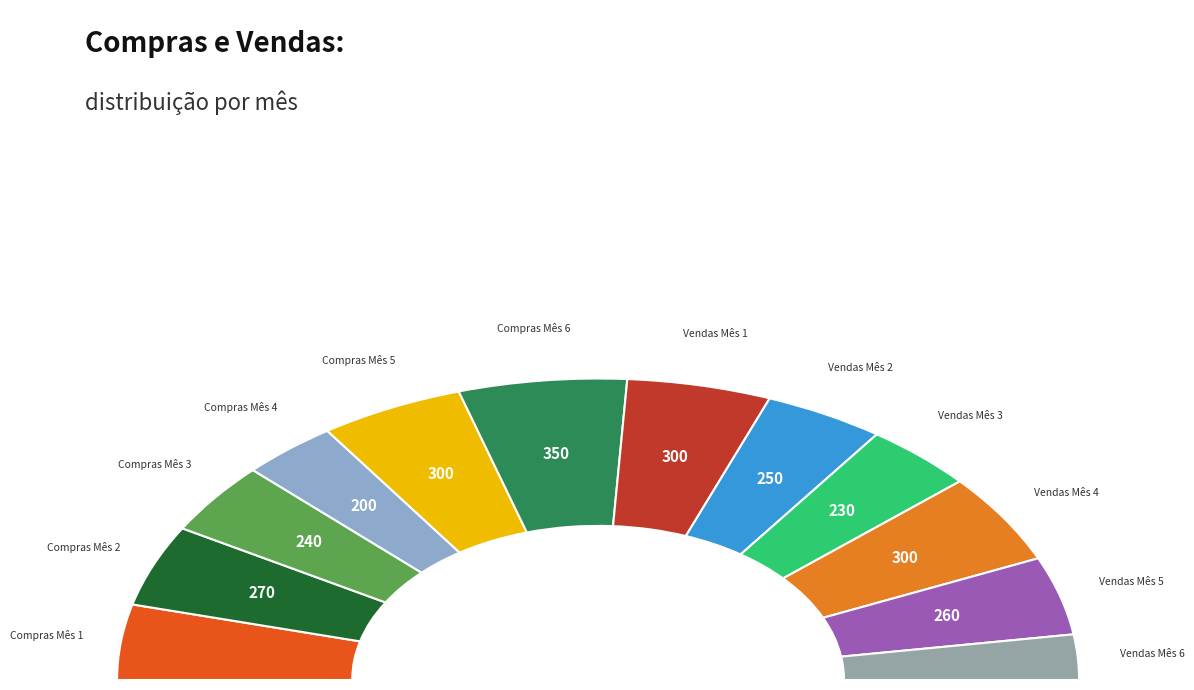

What is the difference between the highest and lowest values at Mês 5?

40